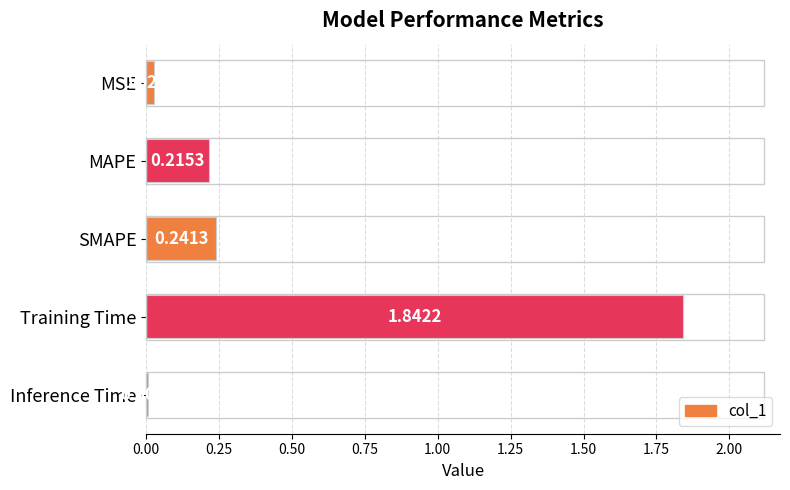

Rank the categories by value from highest to lowest.

Training Time, SMAPE, MAPE, MSE, Inference Time